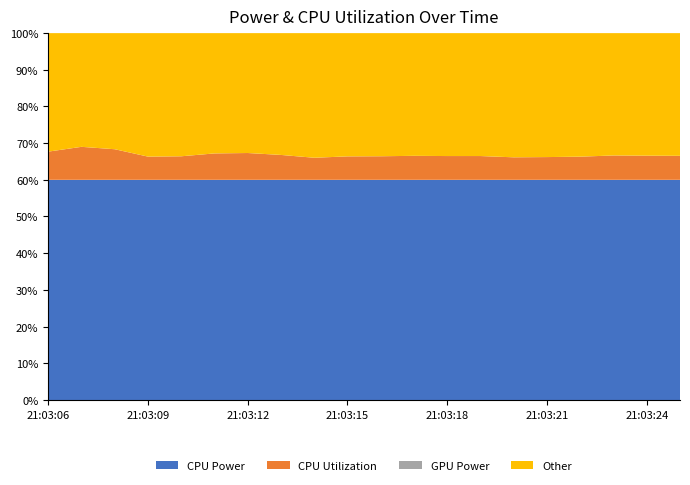

What is the total value across all series at 21:03:12?

100.0